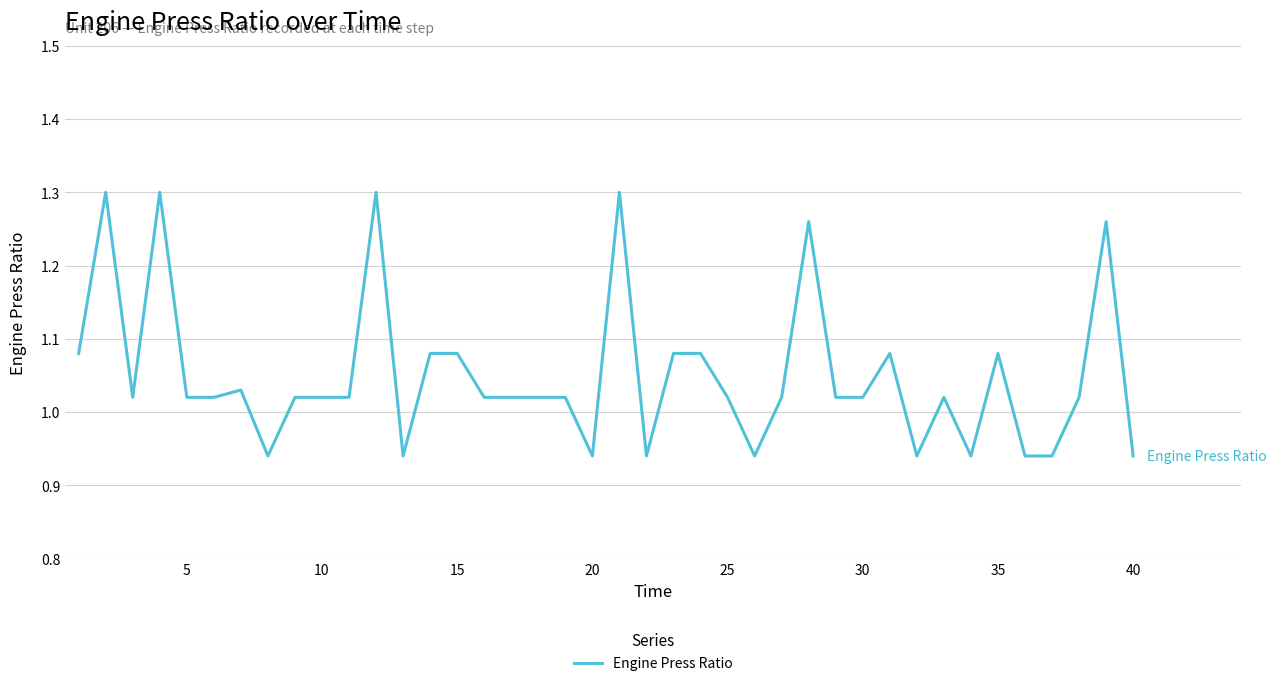

What is the difference between the maximum and minimum values?

0.4